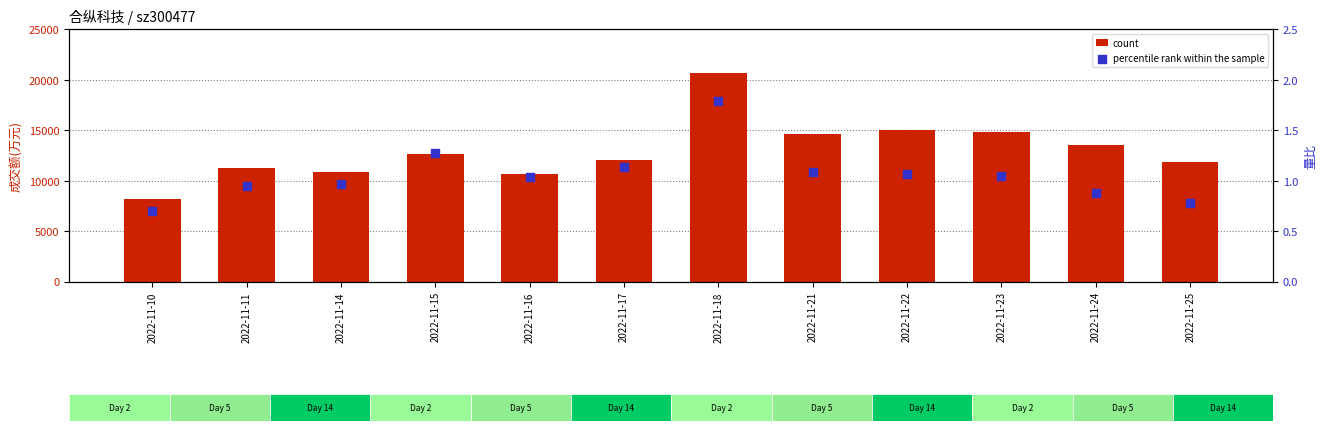

What are all the series names shown in the legend?

count, percentile rank within the sample